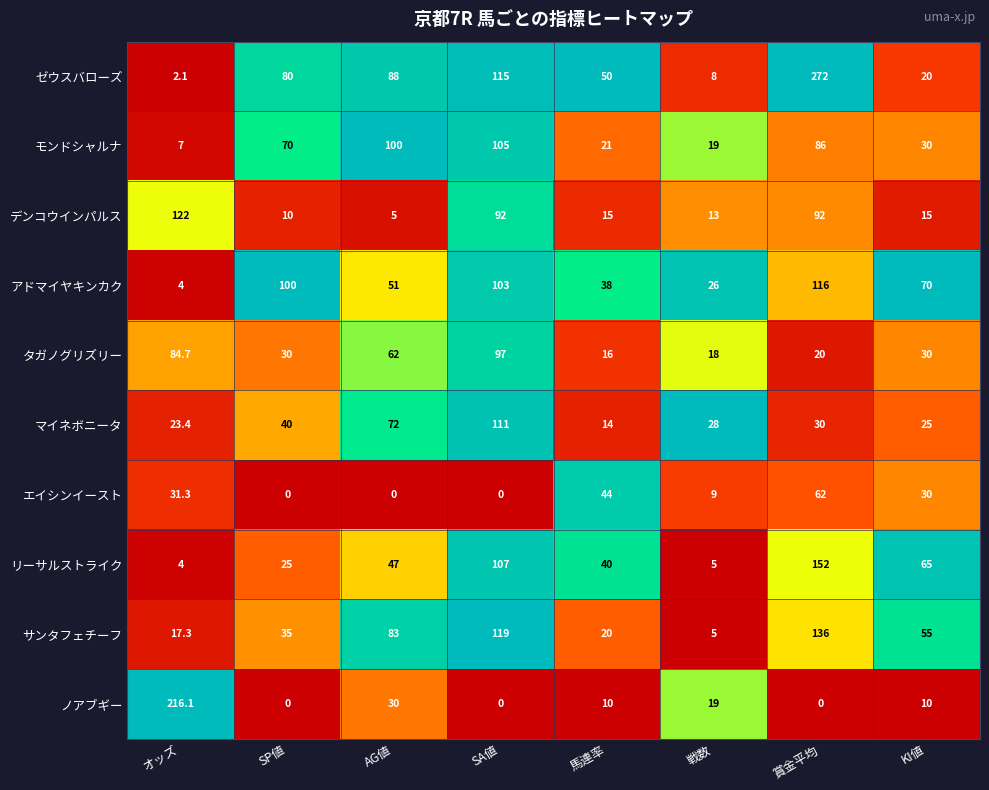

What is the greatest value displayed?

272.0